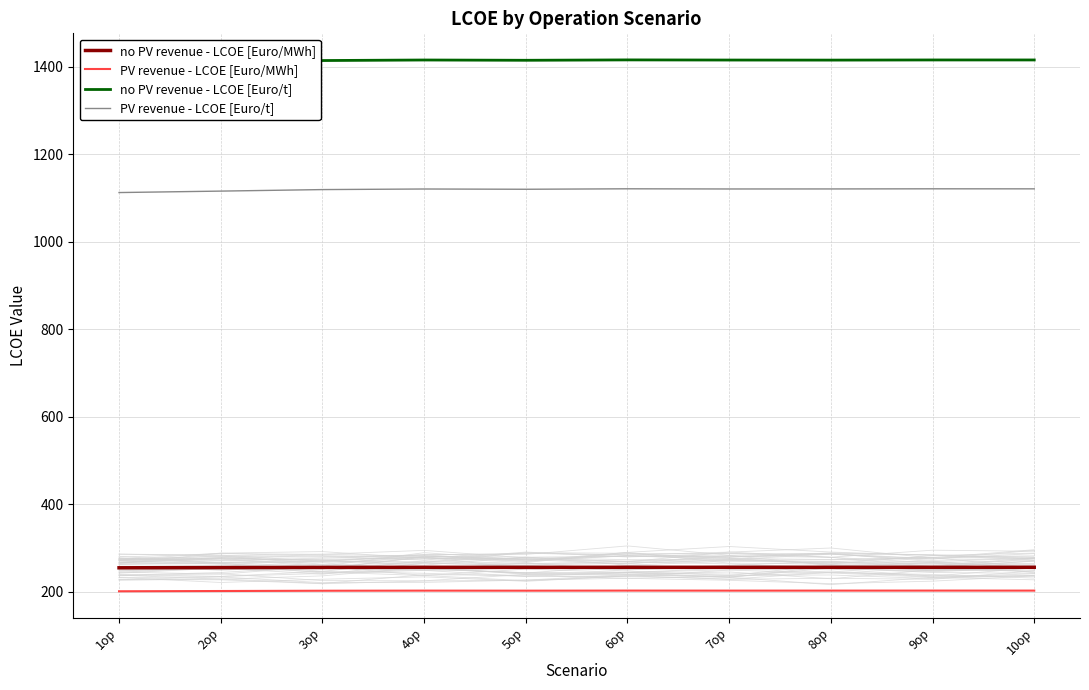

True or false: PV revenue - LCOE [Euro/MWh] and PV revenue - LCOE [Euro/t] intersect in this chart.

False